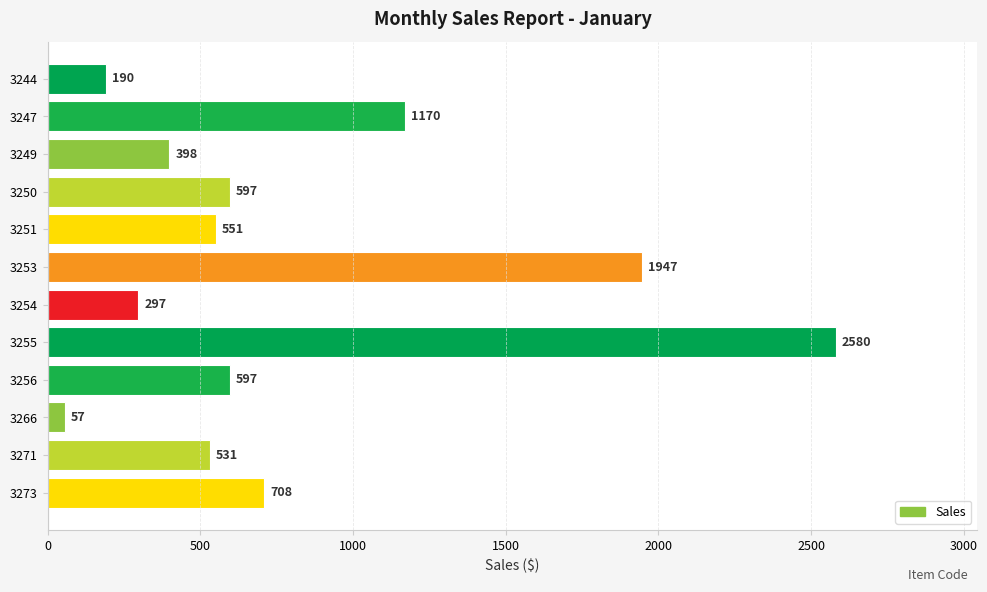

How many data points are less than 597?

6